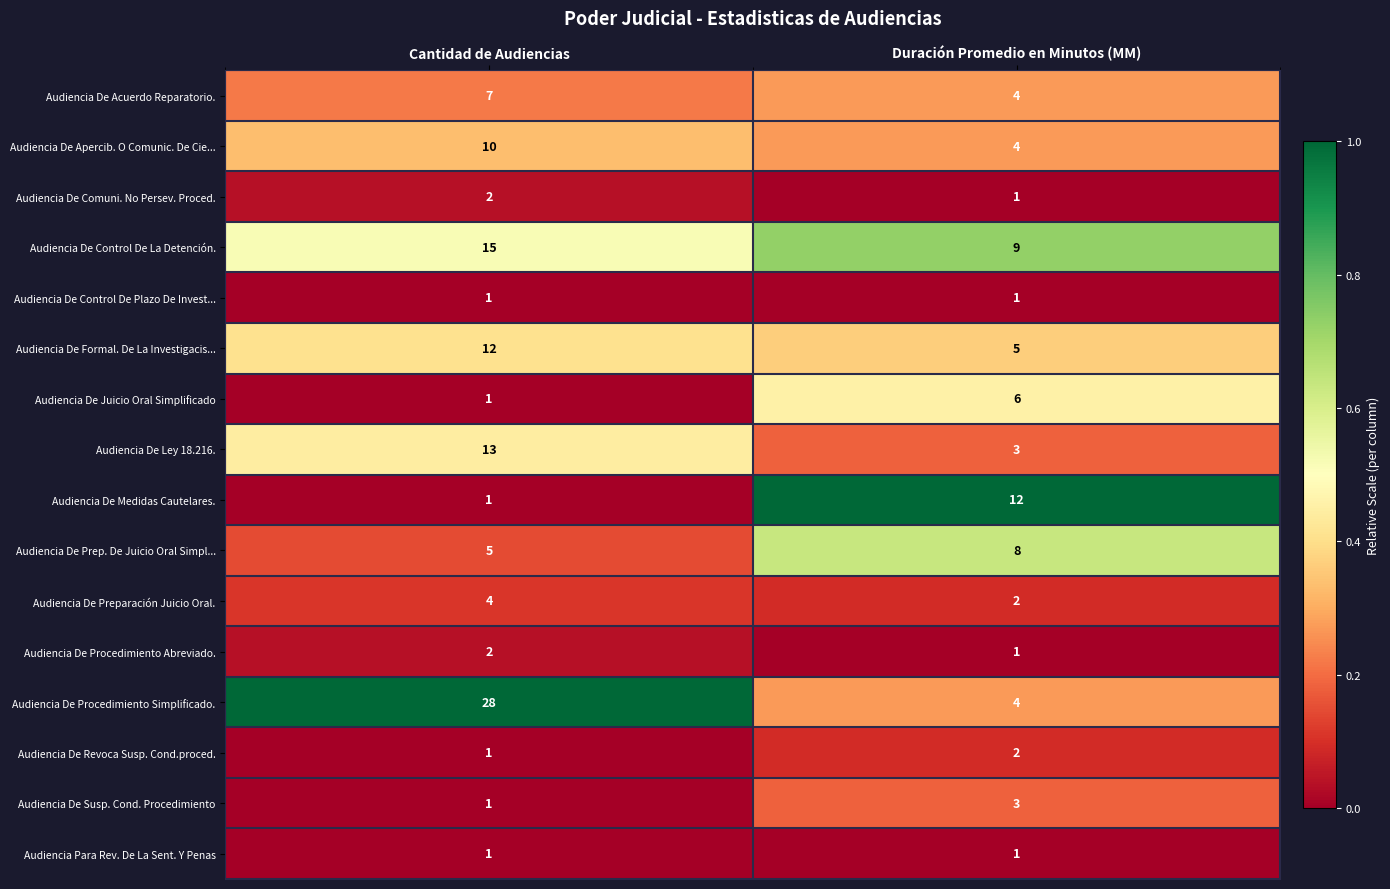

What is the total value across all series at Cantidad de Audiencias?

104